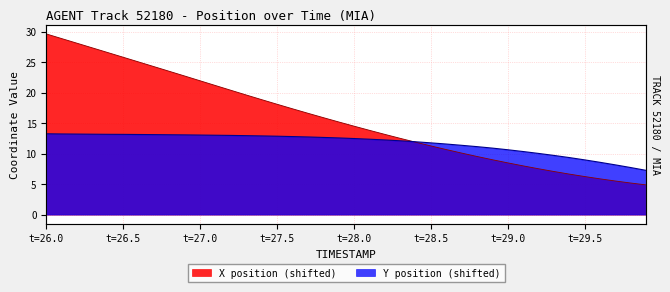

How many data points does each series have?

40